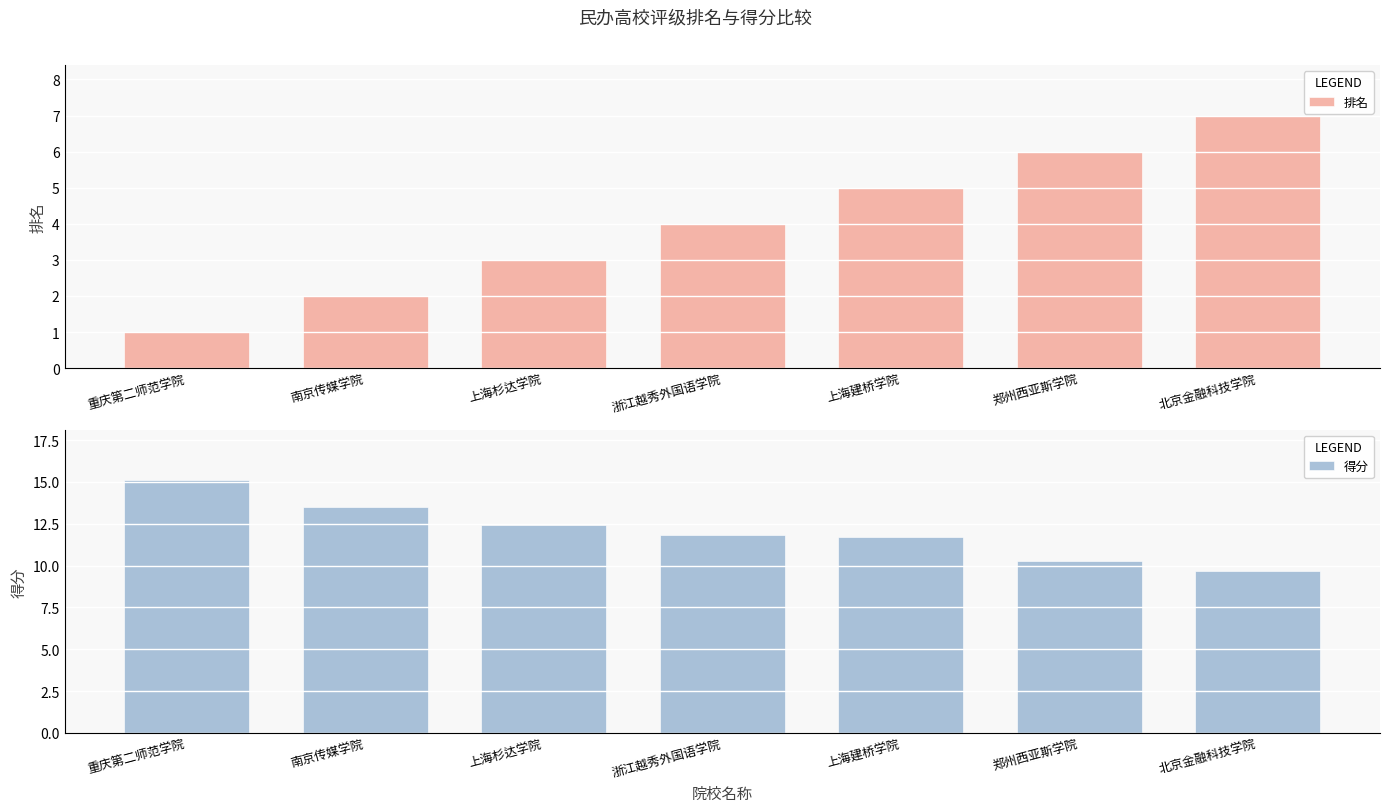

What is the total value across all series at 上海建桥学院?

16.7